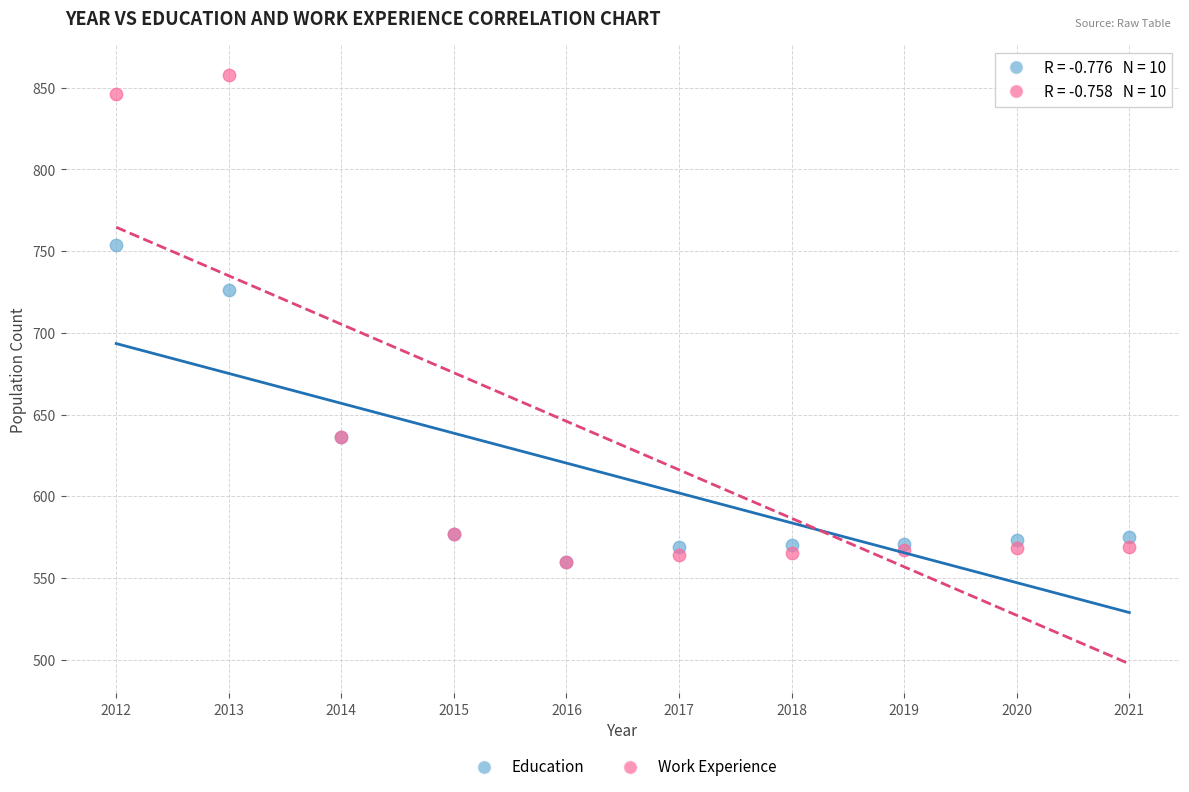

Across all series, what Y value is closest to 709?

726